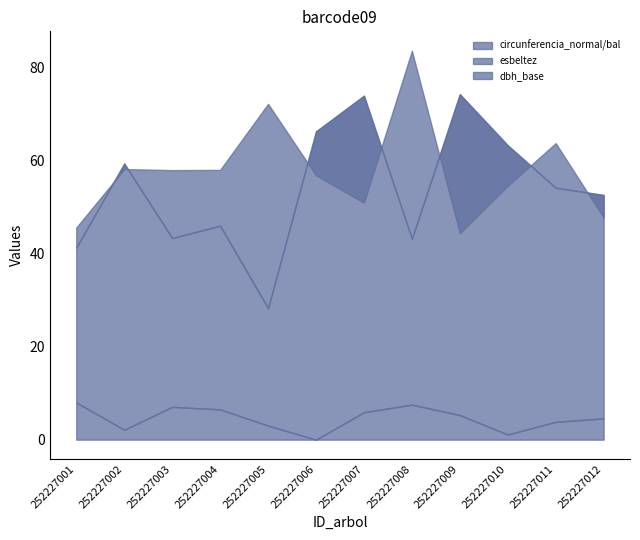

What is the value of the circunferencia_normal point at the 4th from the left?

46.0